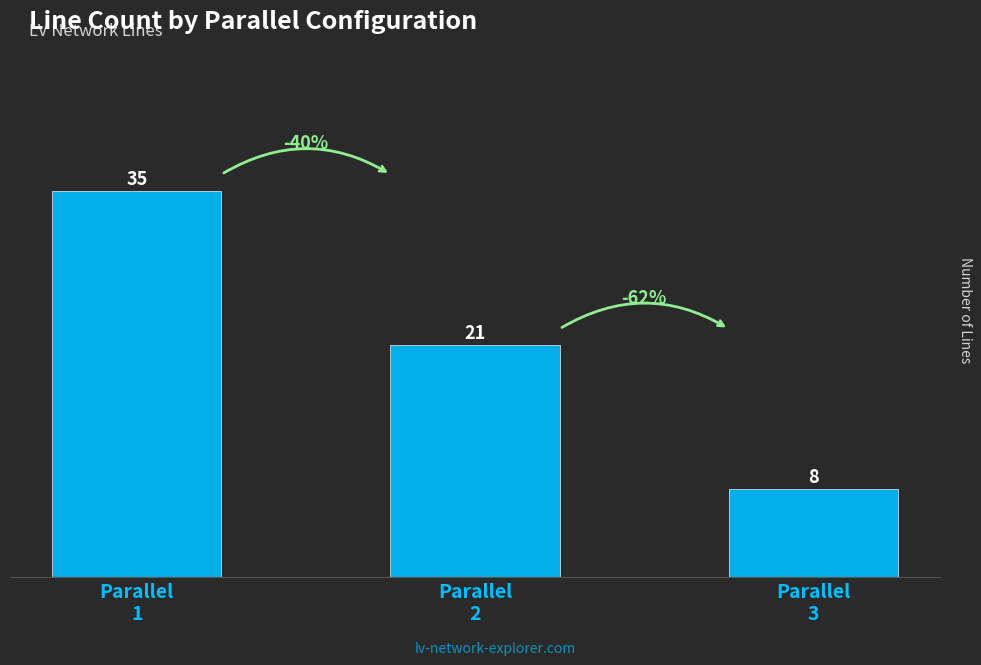

What is the smallest value displayed?

8